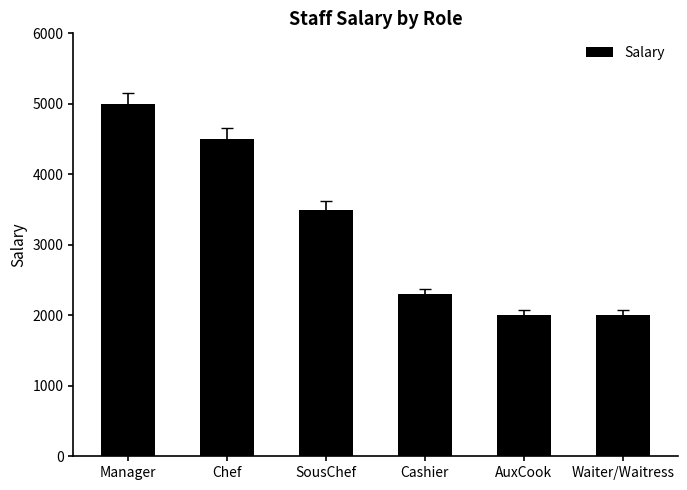

Reading left to right, list all the values displayed in this chart.

Manager=5000	Chef=4500	SousChef=3500	Cashier=2300	AuxCook=2000	Waiter/Waitress=2000